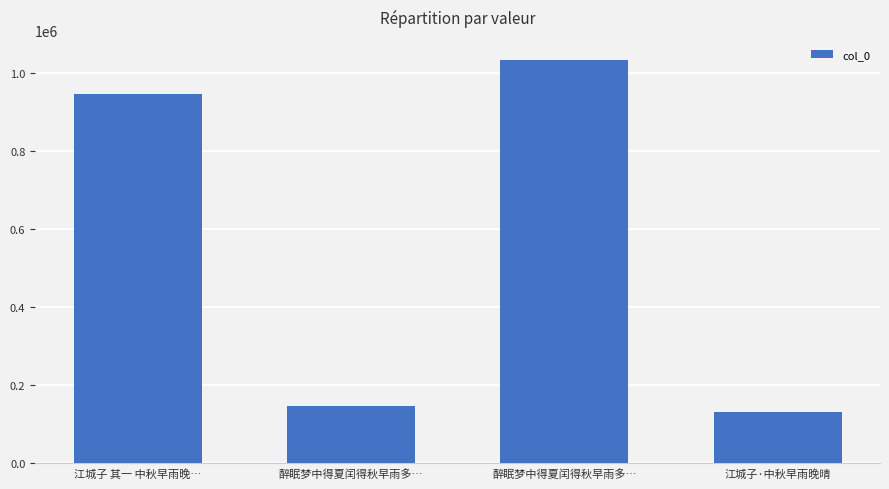

Does the chart contain stacked bars?

No